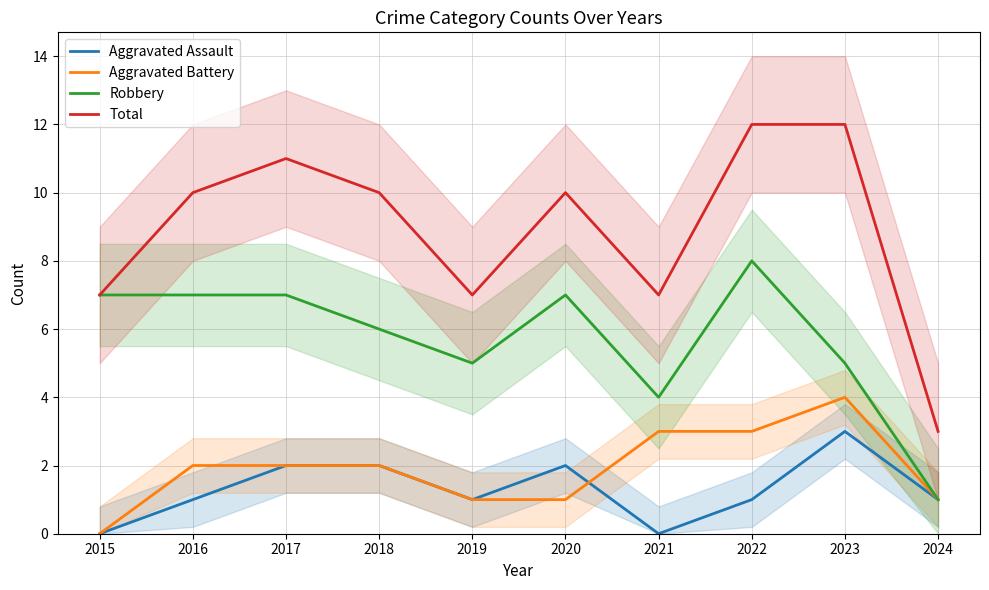

Rank the series by their maximum value, from highest to lowest.

Total, Robbery, Aggravated Battery, Aggravated Assault